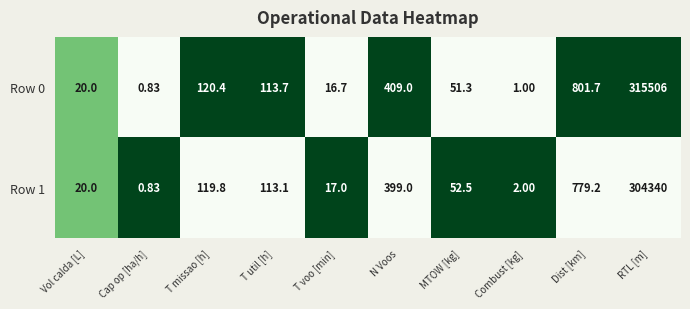

How many distinct data groups are displayed?

2